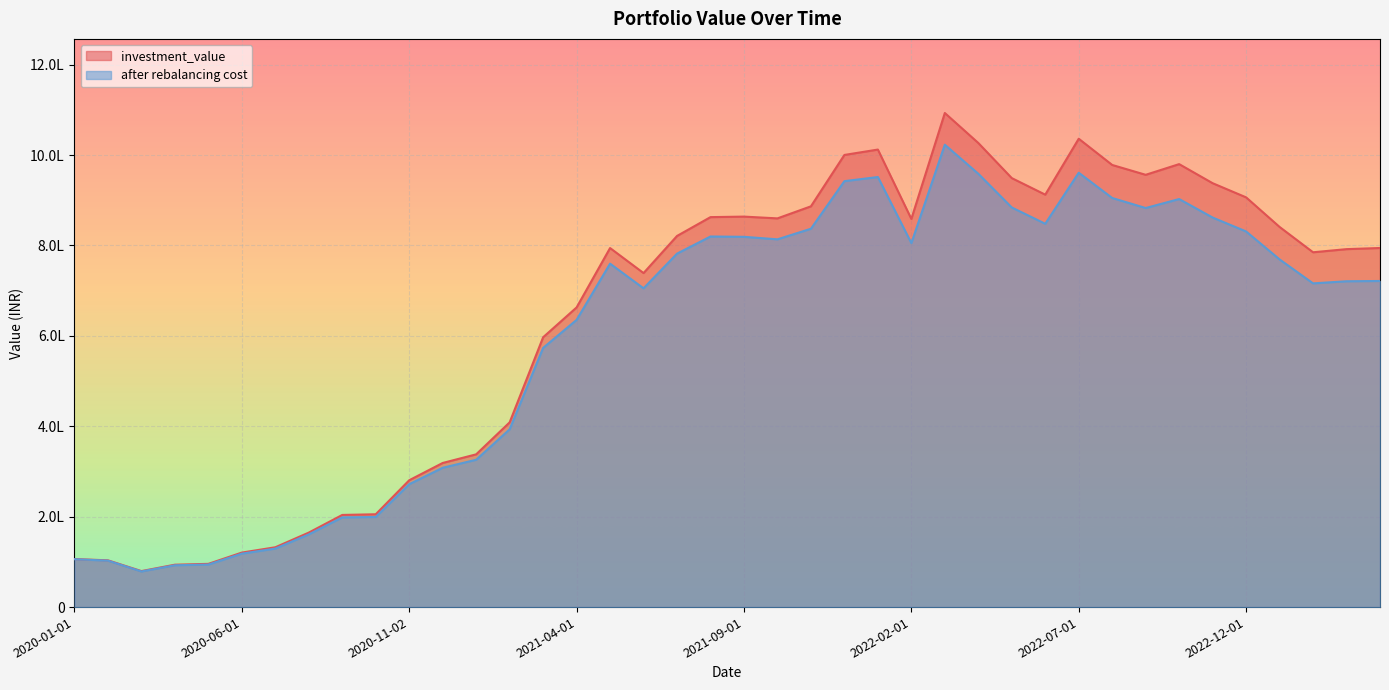

The value of investment_value at 2021-02-01 is 408709.7. True or false?

True